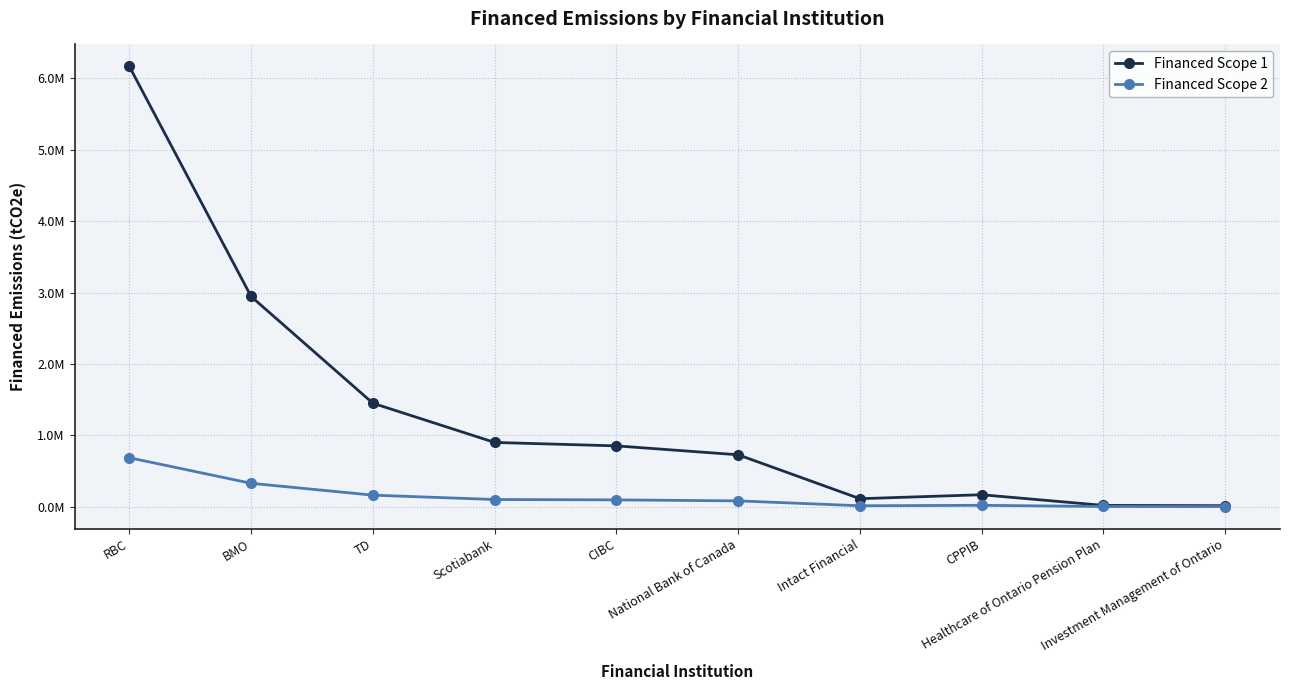

What is the label of the 10th point from the left?

Investment Management of Ontario